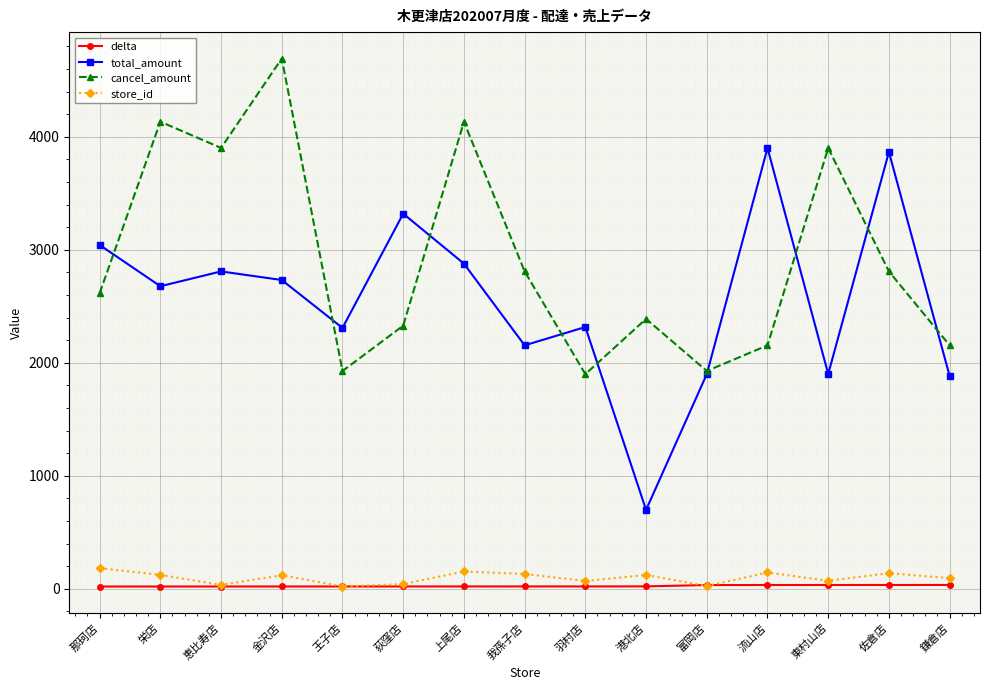

What is the difference between the store_id values at 恵比寿店 and 鎌倉店?

60.0